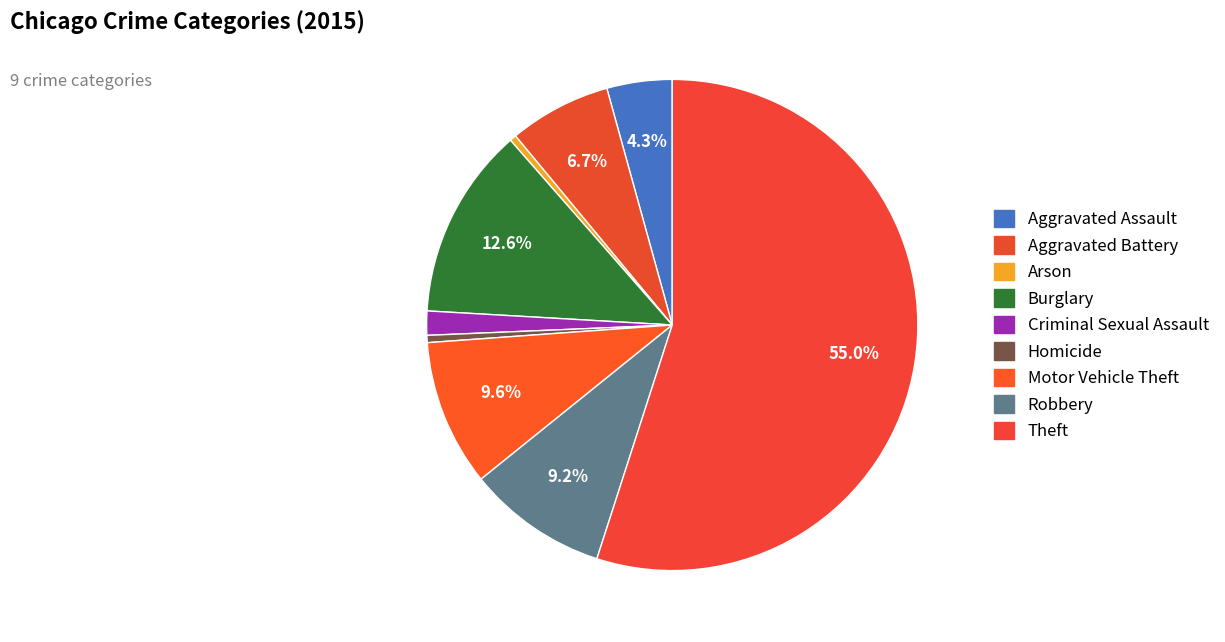

Which slice represents more than half of the pie?

Theft